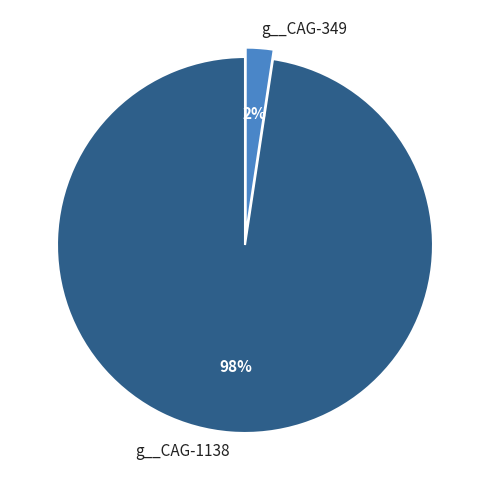

To the nearest percent, what is the combined percentage of g__CAG-1138 and g__CAG-349?

100%